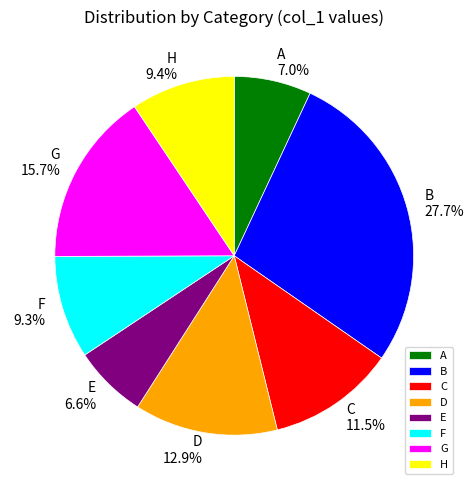

Which slice is the largest?

B